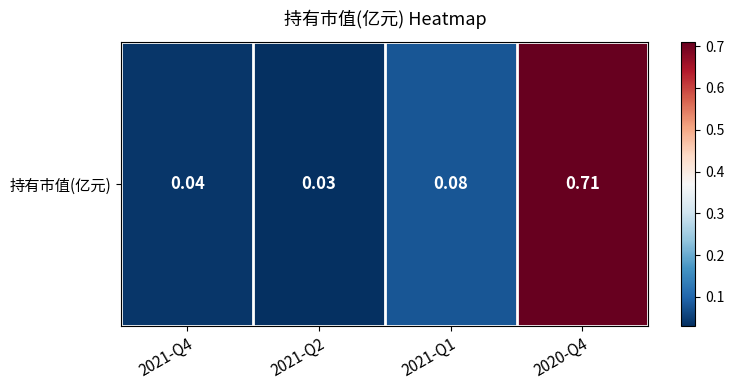

What is the difference between the maximum and second lowest values?

0.7